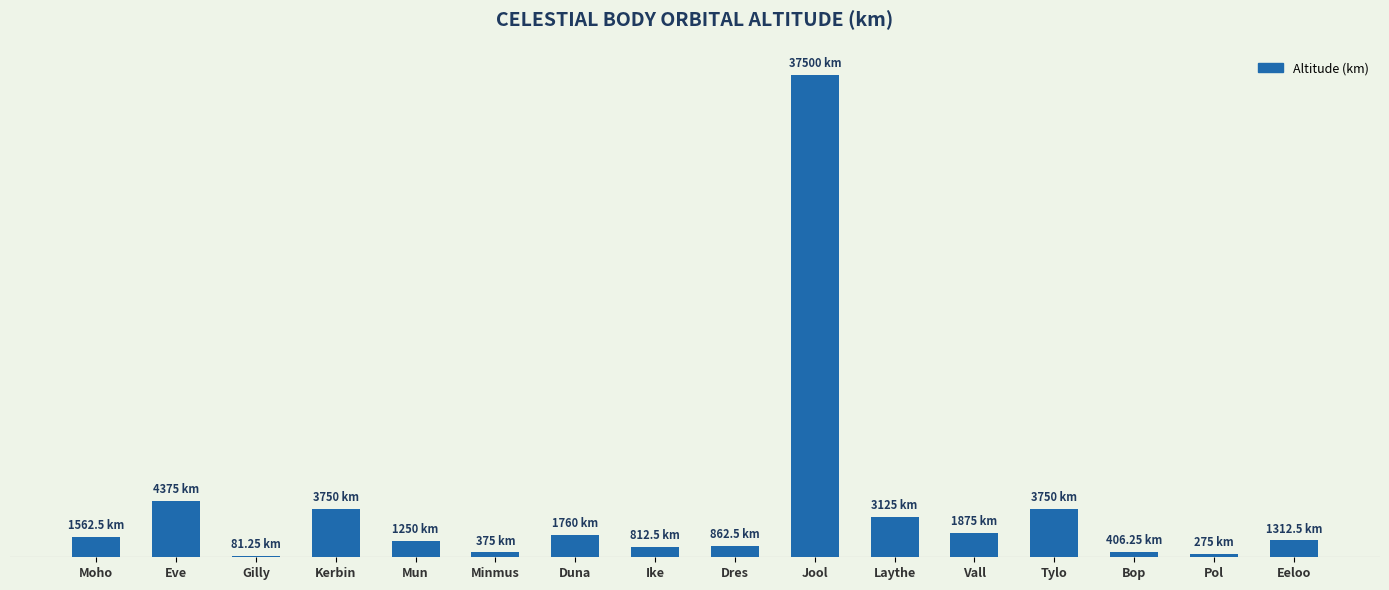

How many series are shown in this chart?

1